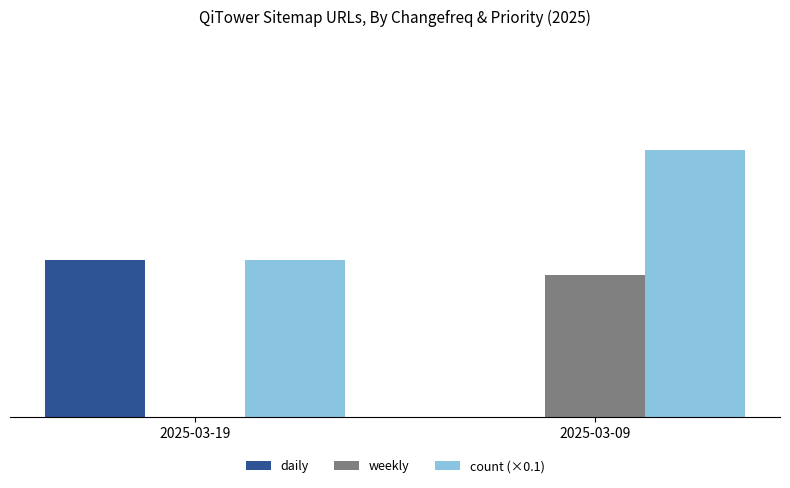

What are all the series names shown in the legend?

daily, weekly, count (×0.1)